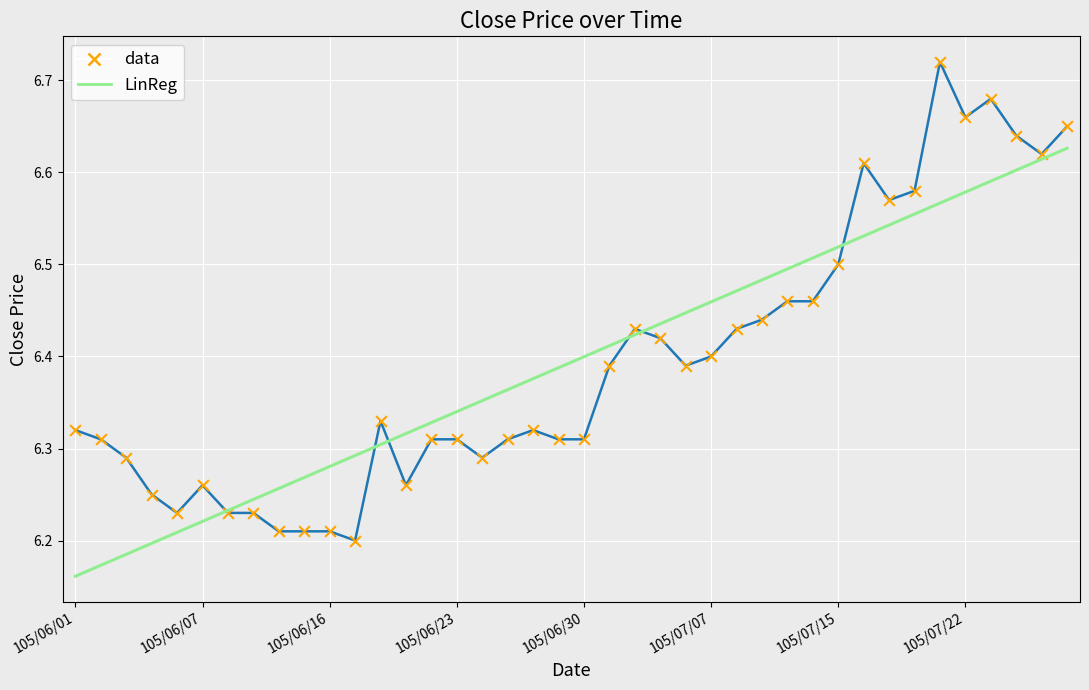

List the series in order of their peak value, highest first.

data, LinReg